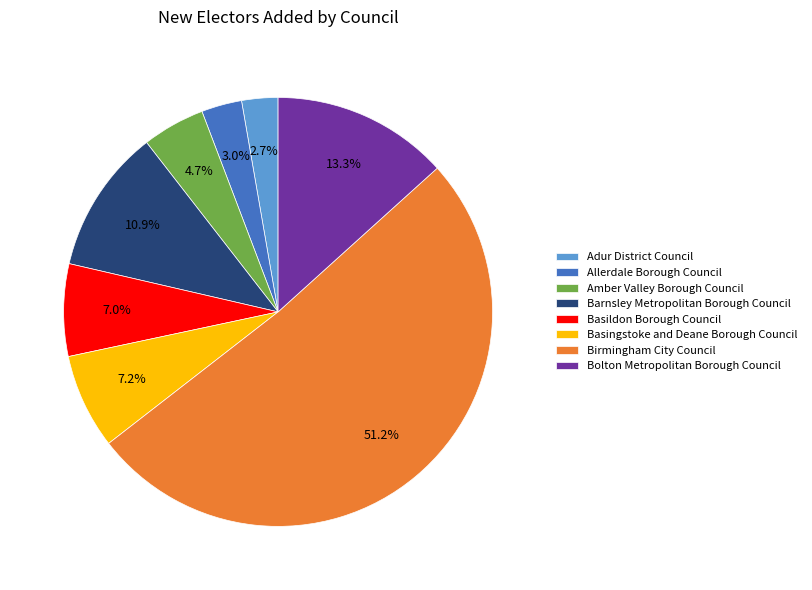

To the nearest percent, what is the difference between the Basingstoke and Deane Borough Council and Amber Valley Borough Council slice percentages?

2%